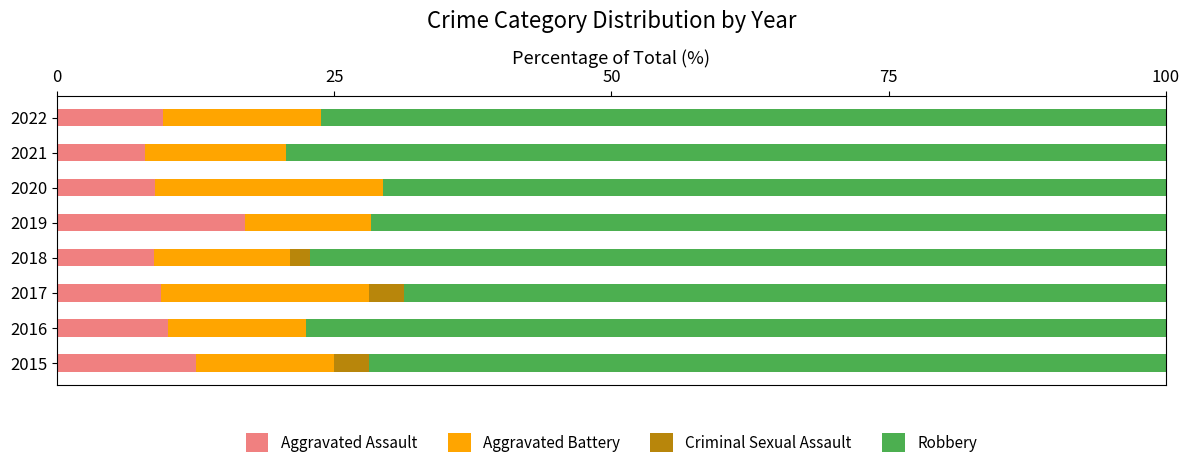

What is the total value across all series at 2020?

100.0